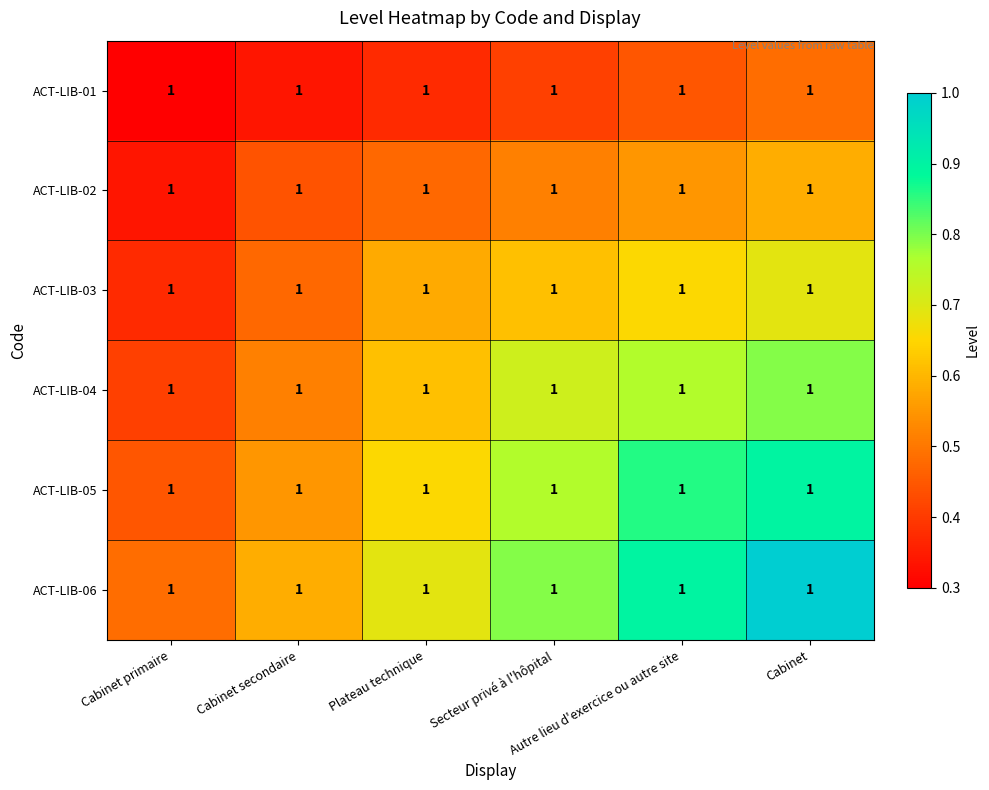

Which series has the largest range (max minus min)?

ACT-LIB-06